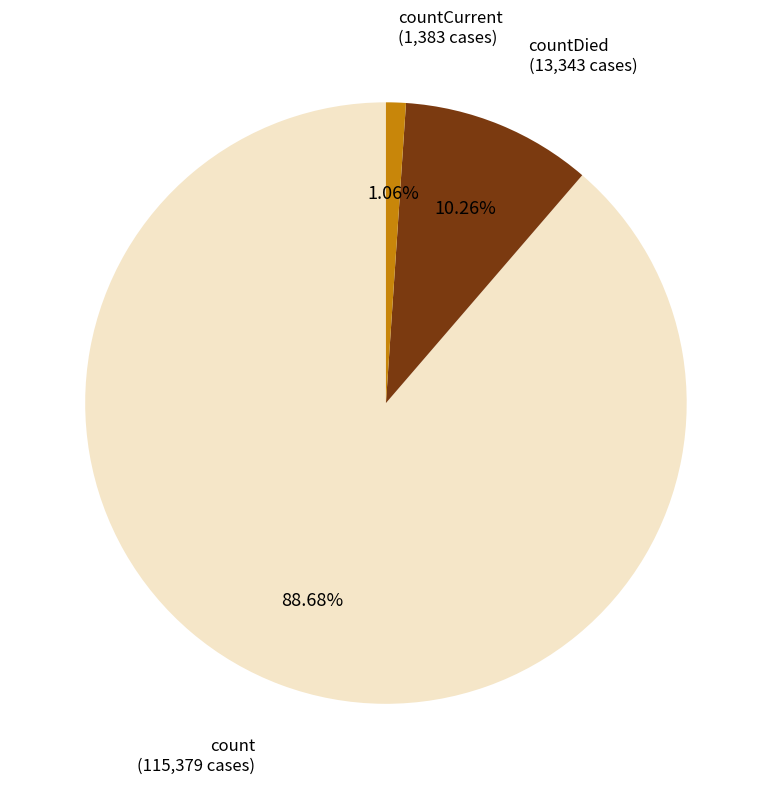

Is there any slice that represents more than half of the pie?

Yes